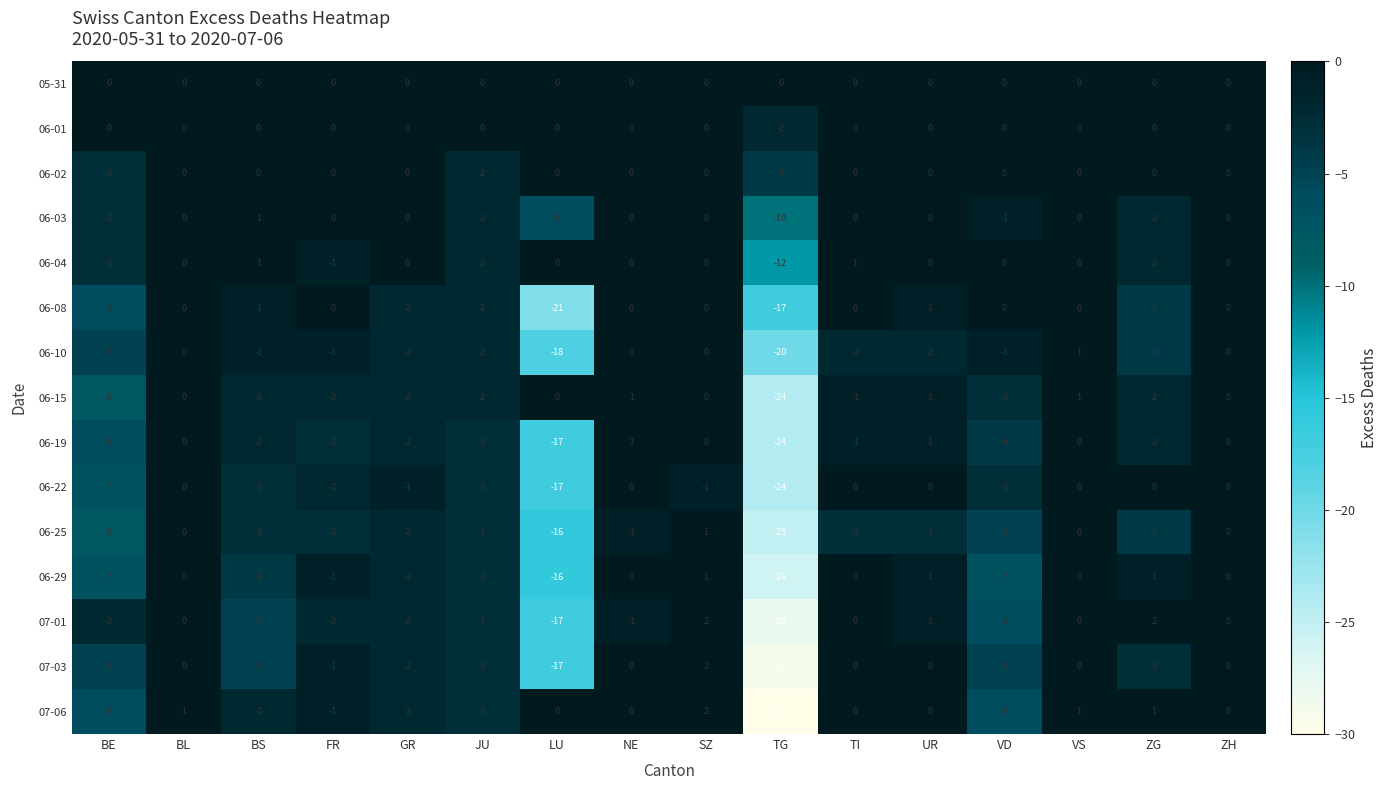

Which series has the largest total across all categories?

05-31